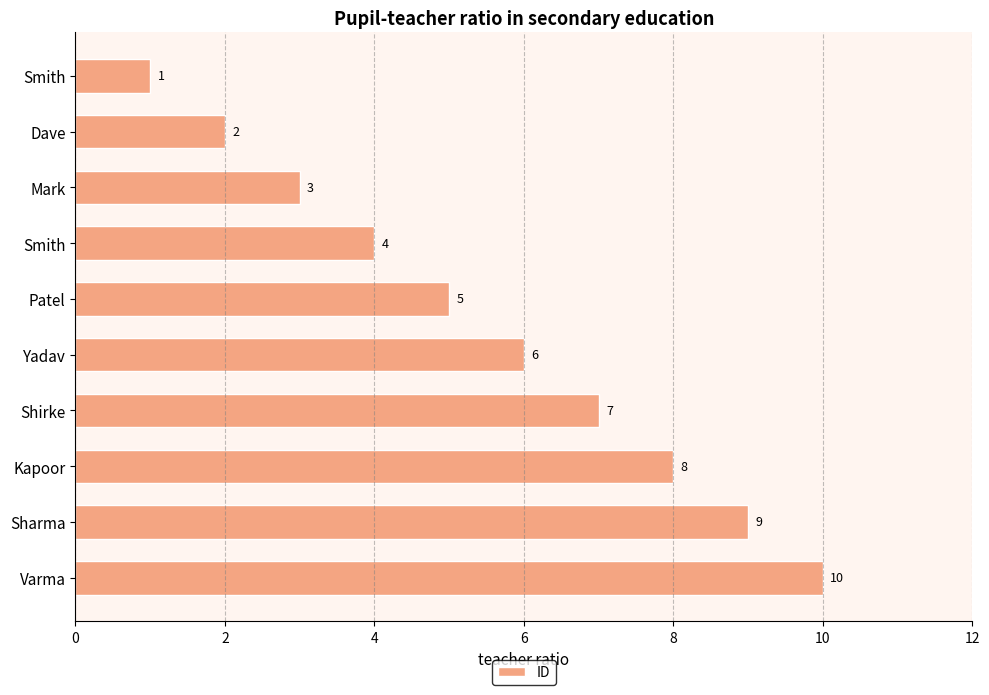

Count the number of categories in the chart.

10